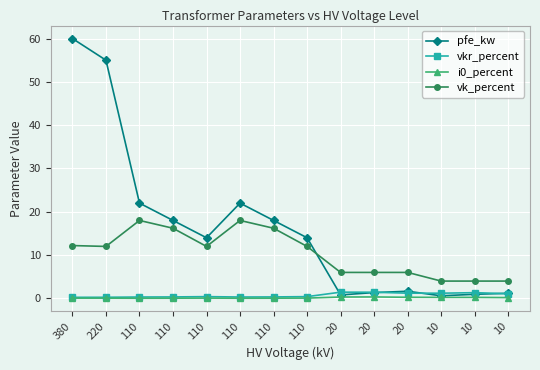

How many lines are shown in the chart?

4